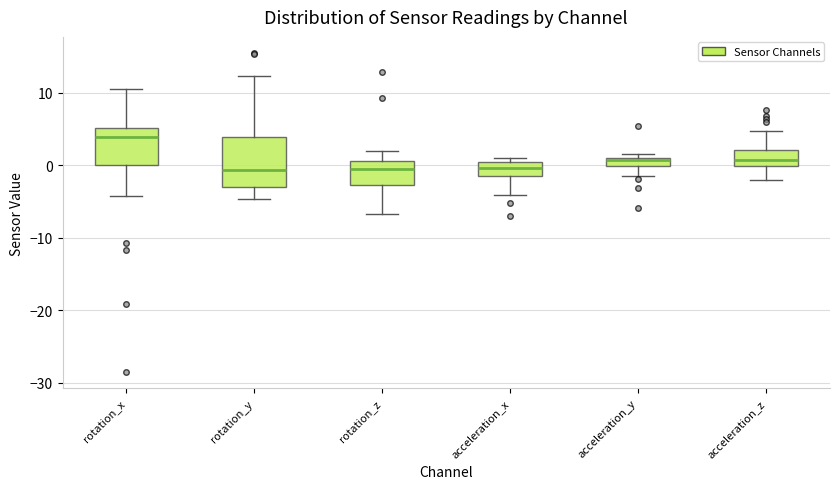

Which box is the tallest, from its lower edge to its upper edge?

rotation_y